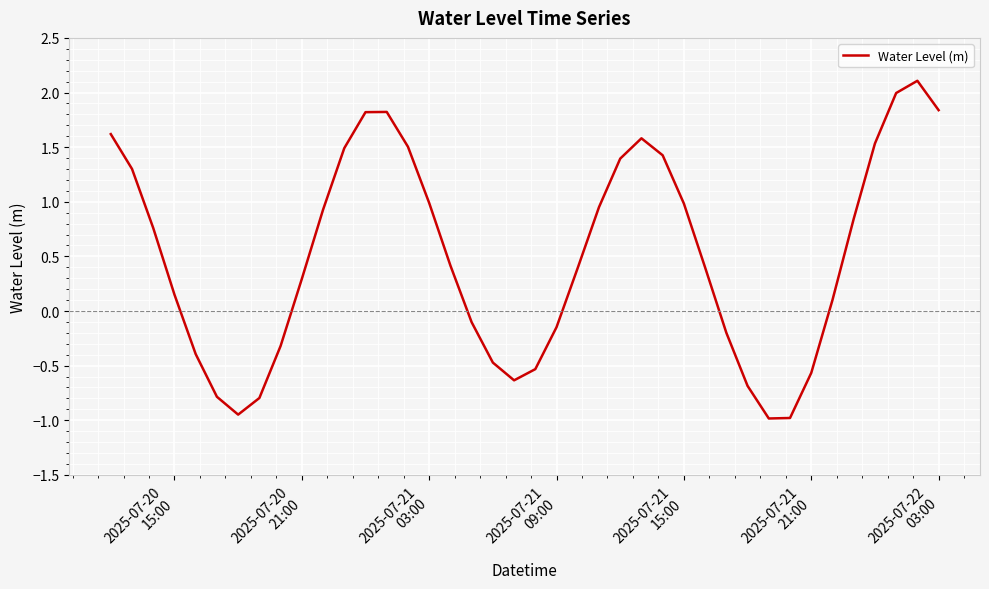

How many values are above zero?

25